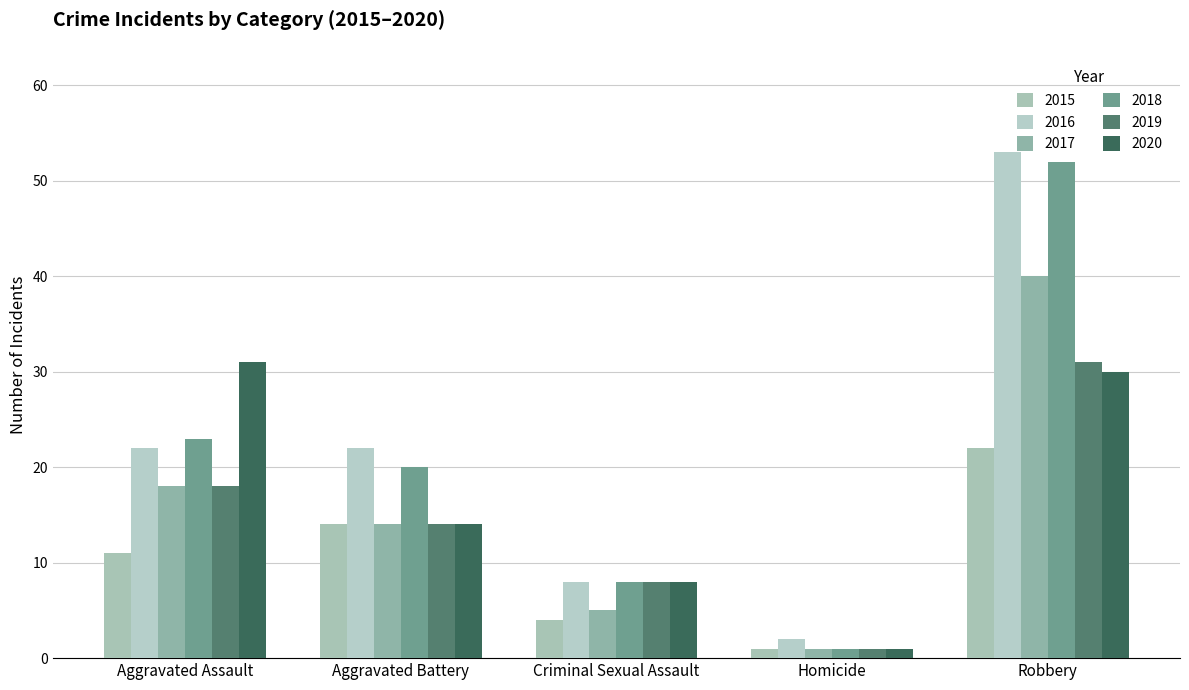

At which category is the sum across all series the highest?

Robbery